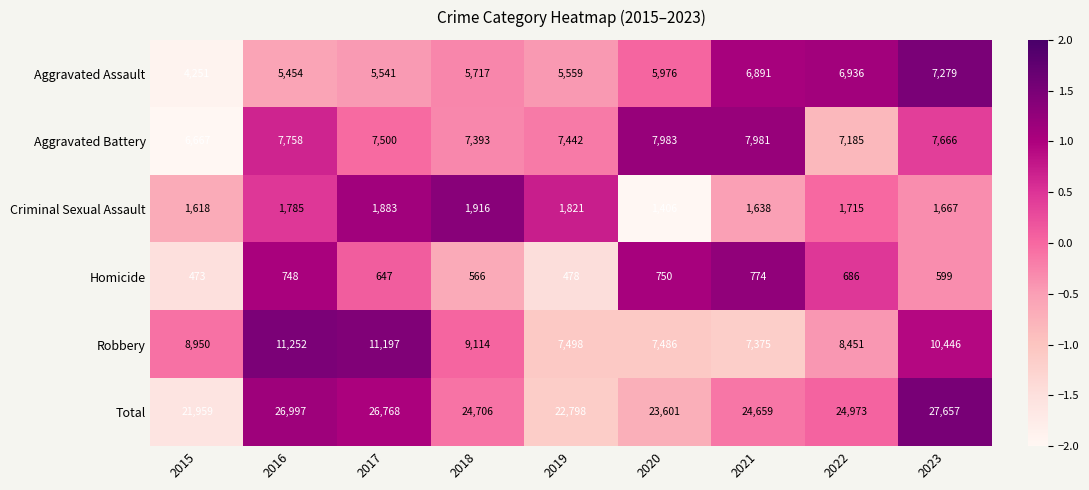

List the series in order of their peak value, lowest first.

Homicide, Criminal Sexual Assault, Aggravated Assault, Aggravated Battery, Robbery, Total